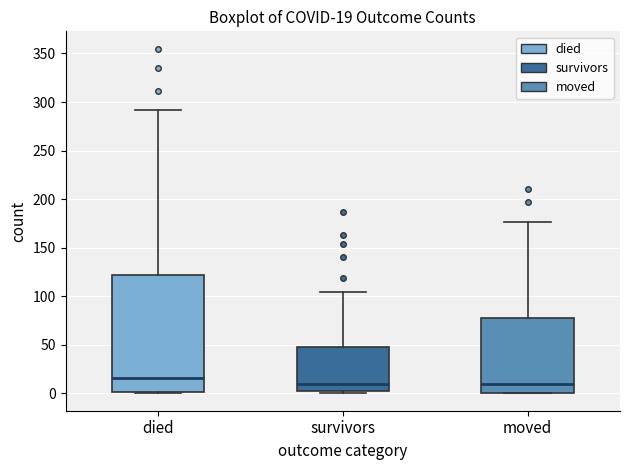

Which box is the tallest, from its lower edge to its upper edge?

died